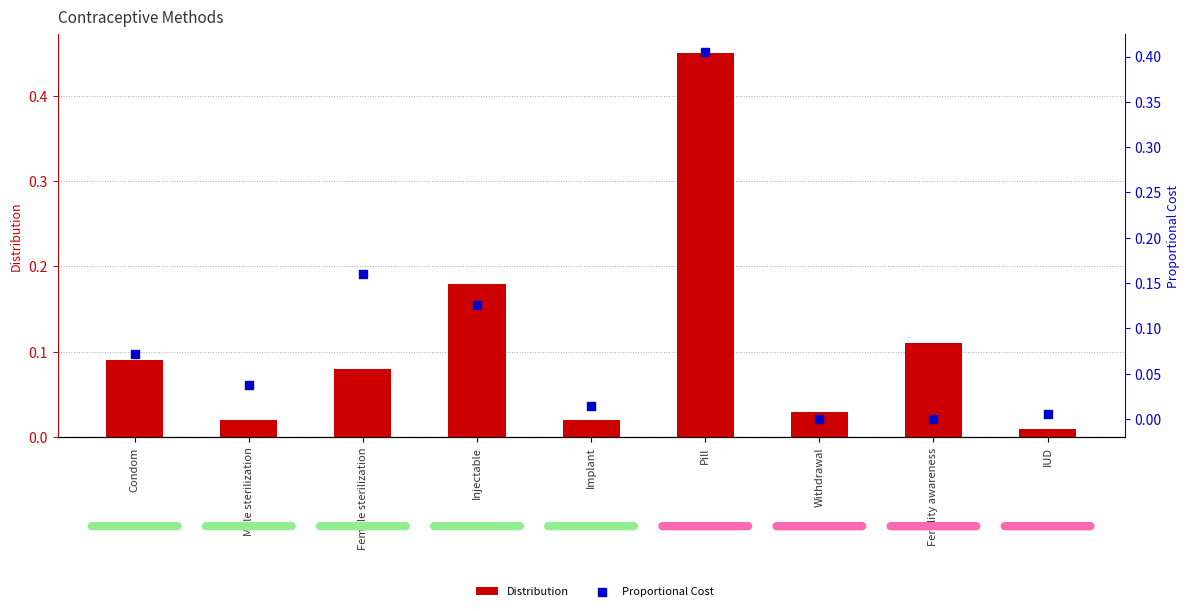

Which series has the largest total across all categories?

Distribution